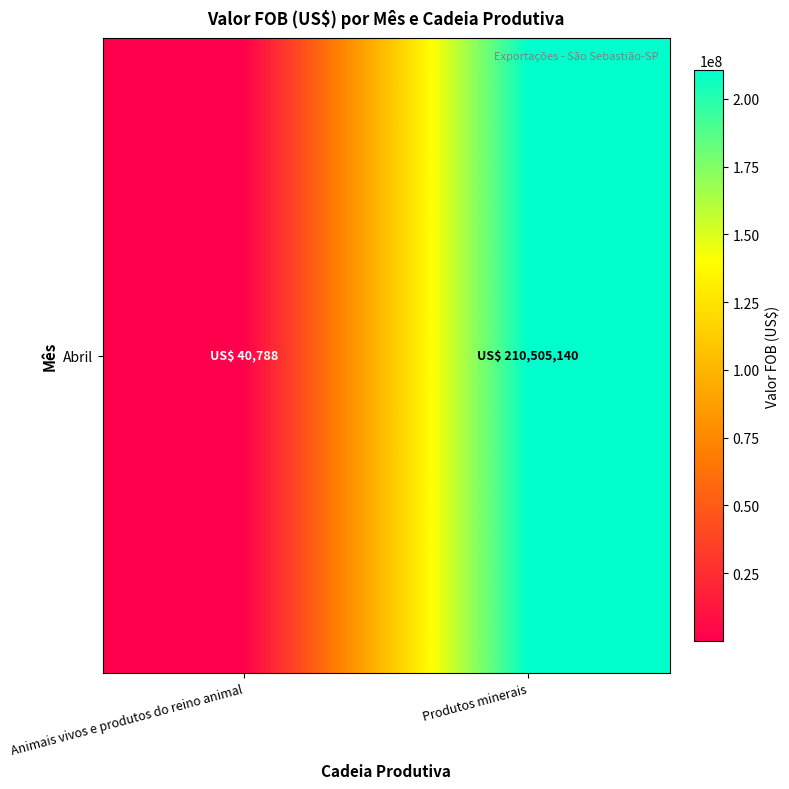

List the labels in order of value, smallest first.

Animais vivos e produtos do reino animal, Produtos minerais